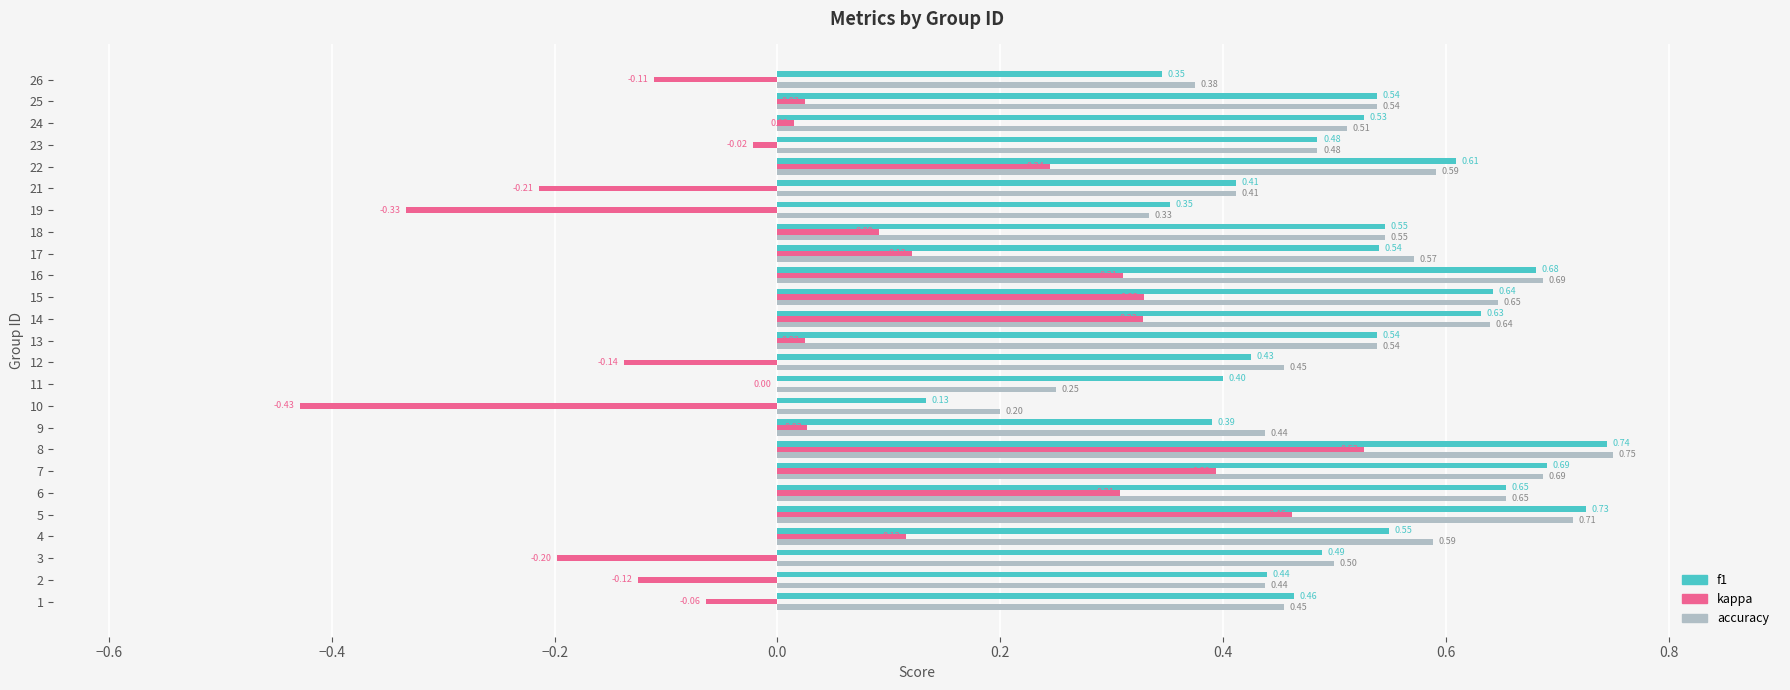

What is the sum of the accuracy values at 1 and 17?

1.0